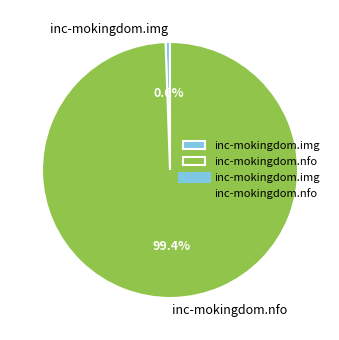

Does inc-mokingdom.img account for over 50% of the chart?

No